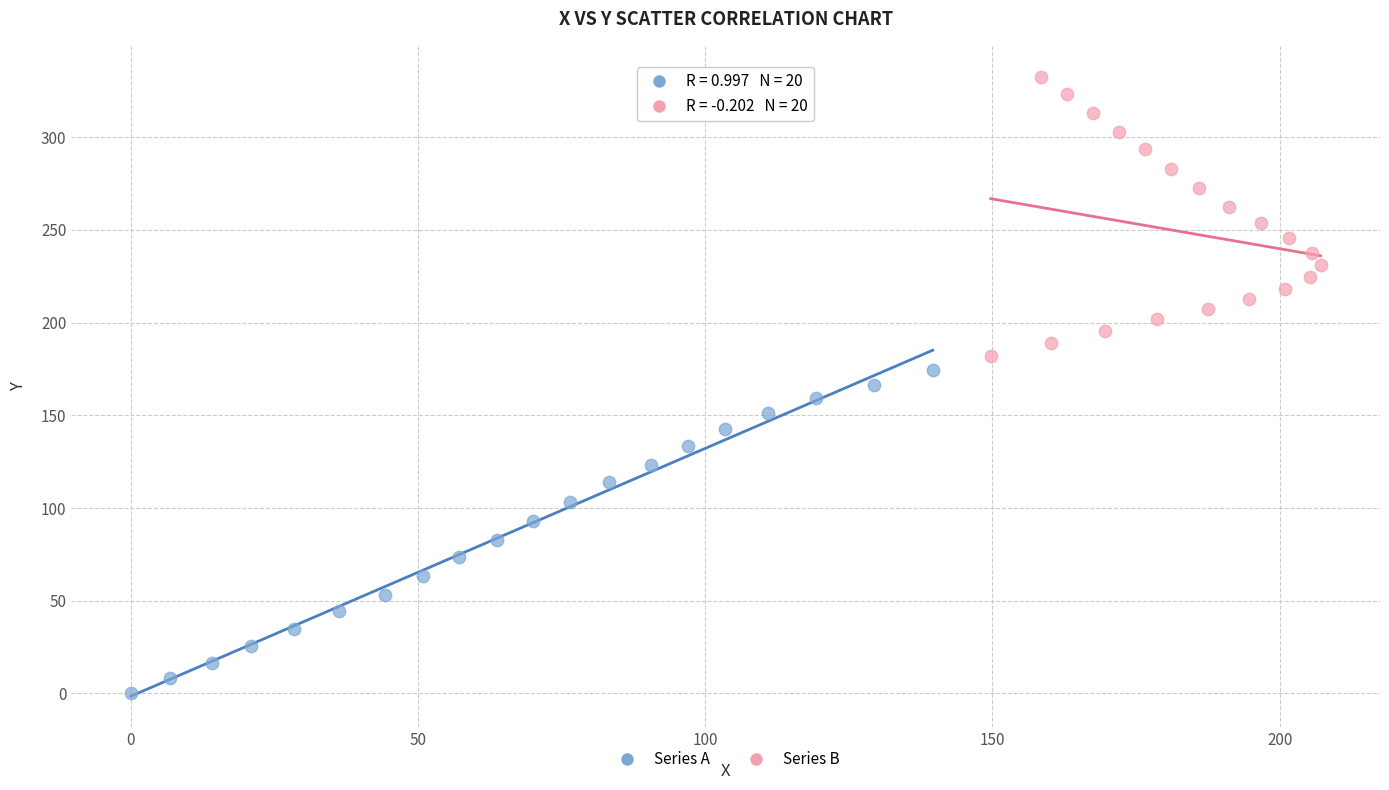

Which series contains the highest Y value?

Series B